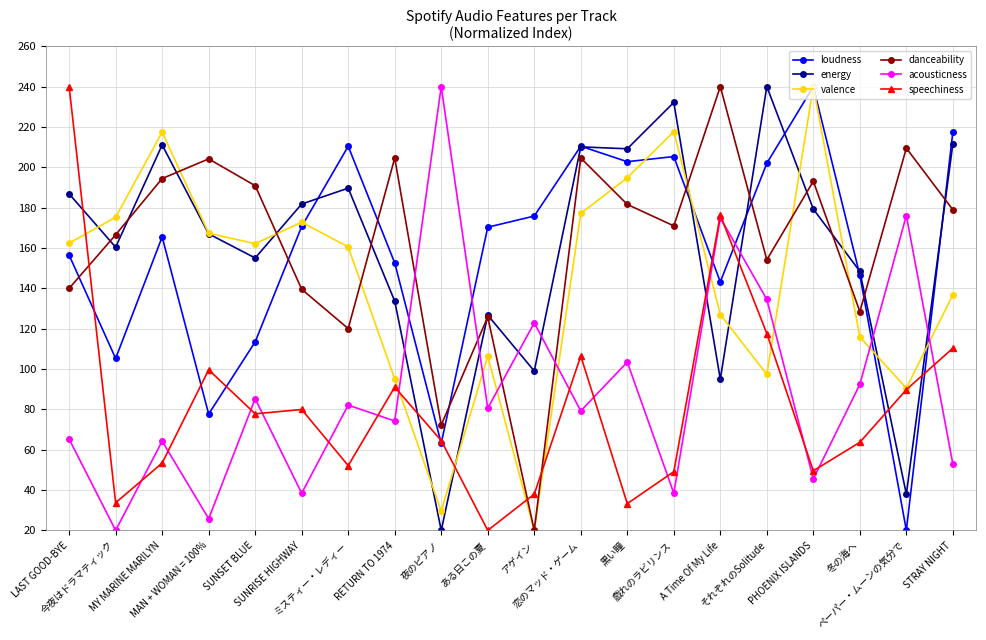

Does the chart have visible grid lines?

Yes